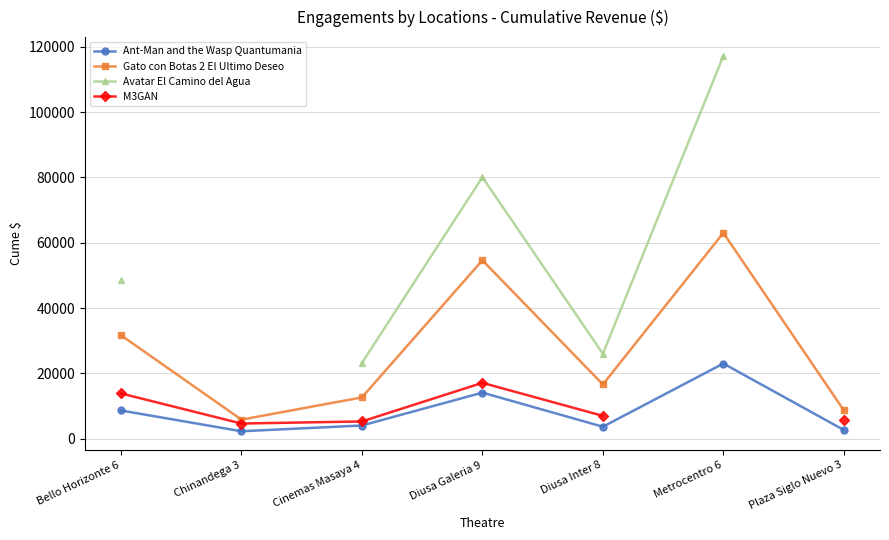

What is the spread (max minus min) of values at Diusa Galeria 9?

65952.8